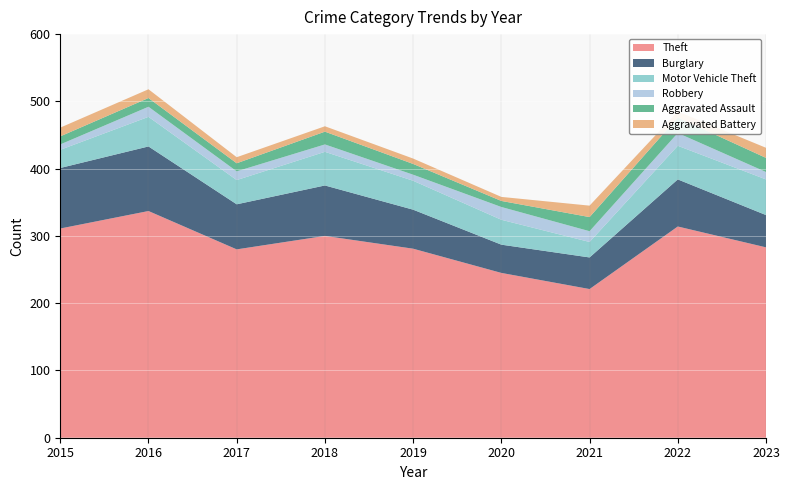

Reading left to right, what are all the values shown in this chart?

Theft: 311	337	280	300	281	245	221	314	283
Burglary: 90	96	67	75	58	42	47	70	48
Motor Vehicle Theft: 27	44	36	50	43	37	23	50	53
Robbery: 8	15	13	11	9	19	16	19	11
Aggravated Assault: 12	13	12	19	16	9	21	23	21
Aggravated Battery: 13	13	9	8	8	6	17	9	15